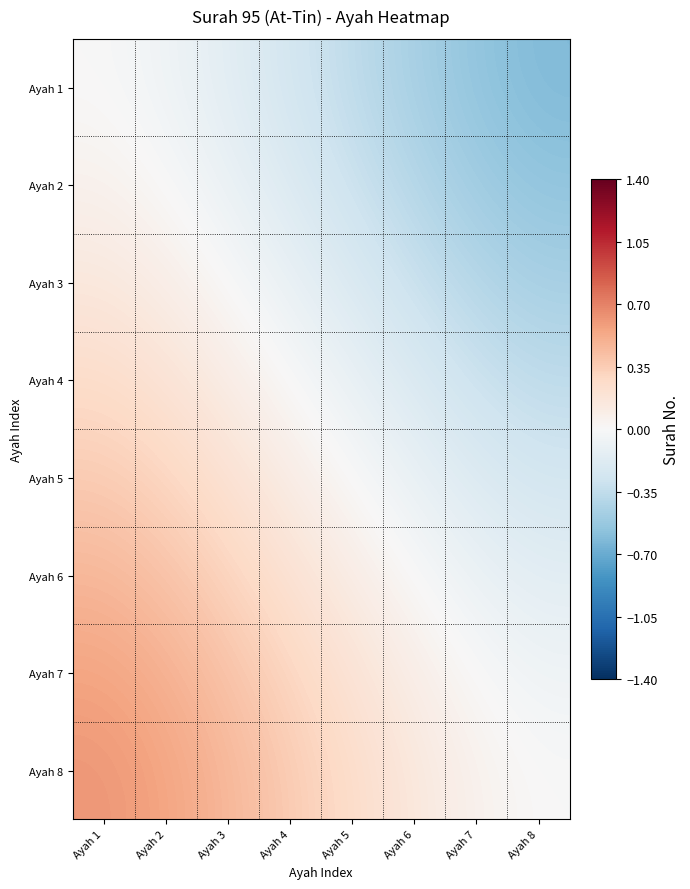

Reading right to left, what are all the values shown in this chart?

Ayah 1: Ayah 8=-0.6	Ayah 7=-0.6	Ayah 6=-0.5	Ayah 5=-0.4	Ayah 4=-0.3	Ayah 3=-0.2	Ayah 2=-0.1	Ayah 1=-0.0
Ayah 2: Ayah 8=-0.6	Ayah 7=-0.5	Ayah 6=-0.4	Ayah 5=-0.3	Ayah 4=-0.2	Ayah 3=-0.1	Ayah 2=-0.0	Ayah 1=0.1
Ayah 3: Ayah 8=-0.5	Ayah 7=-0.4	Ayah 6=-0.3	Ayah 5=-0.2	Ayah 4=-0.1	Ayah 3=-0.0	Ayah 2=0.1	Ayah 1=0.2
Ayah 4: Ayah 8=-0.4	Ayah 7=-0.3	Ayah 6=-0.2	Ayah 5=-0.1	Ayah 4=0.0	Ayah 3=0.1	Ayah 2=0.2	Ayah 1=0.3
Ayah 5: Ayah 8=-0.3	Ayah 7=-0.2	Ayah 6=-0.1	Ayah 5=-0.0	Ayah 4=0.1	Ayah 3=0.2	Ayah 2=0.3	Ayah 1=0.4
Ayah 6: Ayah 8=-0.2	Ayah 7=-0.1	Ayah 6=0.0	Ayah 5=0.1	Ayah 4=0.2	Ayah 3=0.3	Ayah 2=0.4	Ayah 1=0.5
Ayah 7: Ayah 8=-0.1	Ayah 7=0.0	Ayah 6=0.1	Ayah 5=0.2	Ayah 4=0.3	Ayah 3=0.4	Ayah 2=0.5	Ayah 1=0.6
Ayah 8: Ayah 8=0.0	Ayah 7=0.1	Ayah 6=0.2	Ayah 5=0.3	Ayah 4=0.4	Ayah 3=0.5	Ayah 2=0.6	Ayah 1=0.6